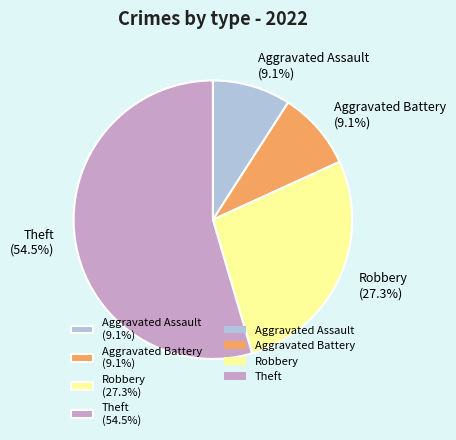

Which category accounts for the majority?

Theft